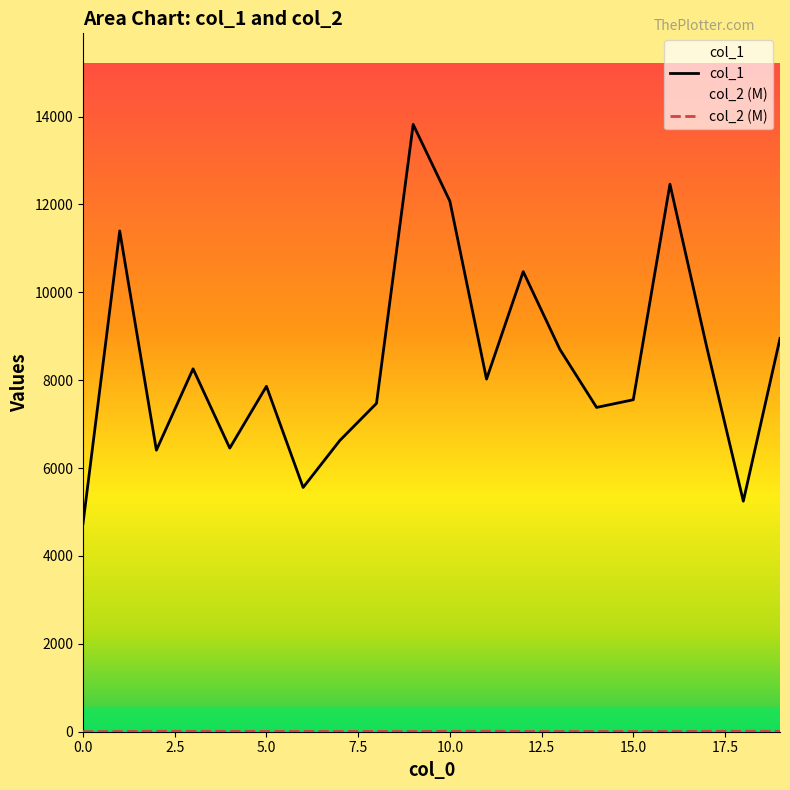

What is the total value across all series at 16?

12467.1